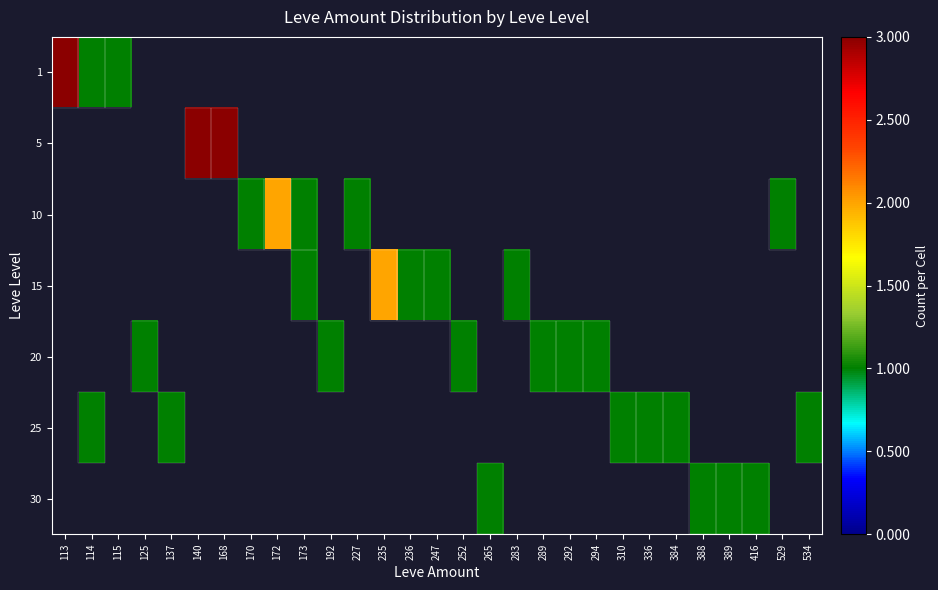

How many values in row_5 are above zero?

6